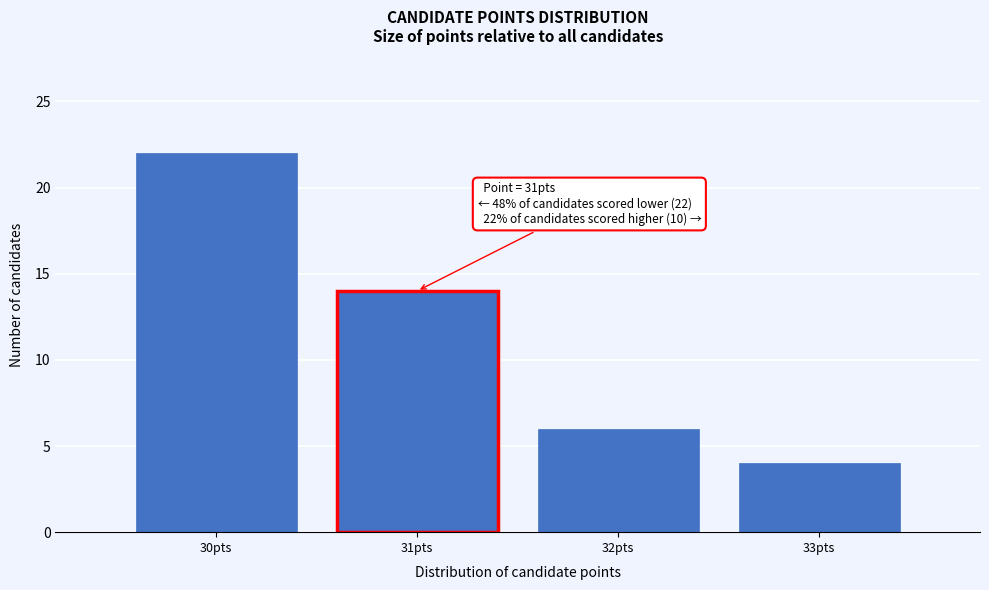

Reading left to right, extract all data points from this chart.

30pts=22	31pts=14	32pts=6	33pts=4